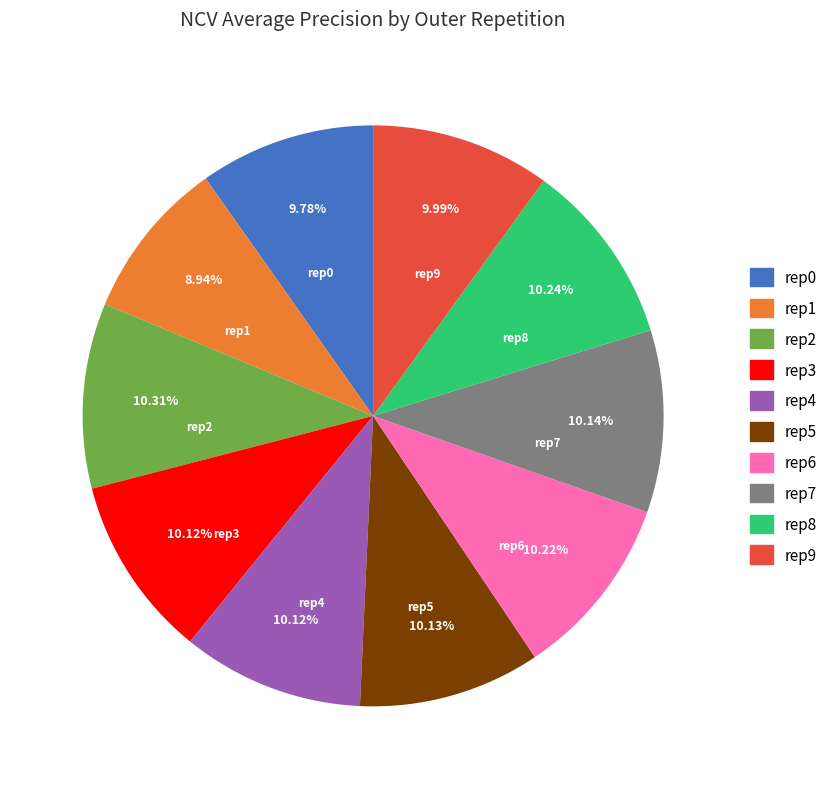

Combined, do rep2 and rep3 account for over 50%?

No